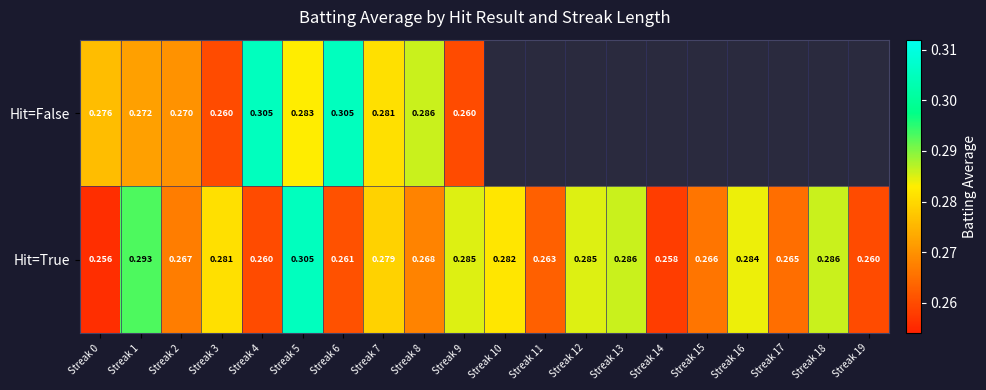

Is the value of Hit=True at Streak 15 greater than the value of Hit=False at Streak 0?

No